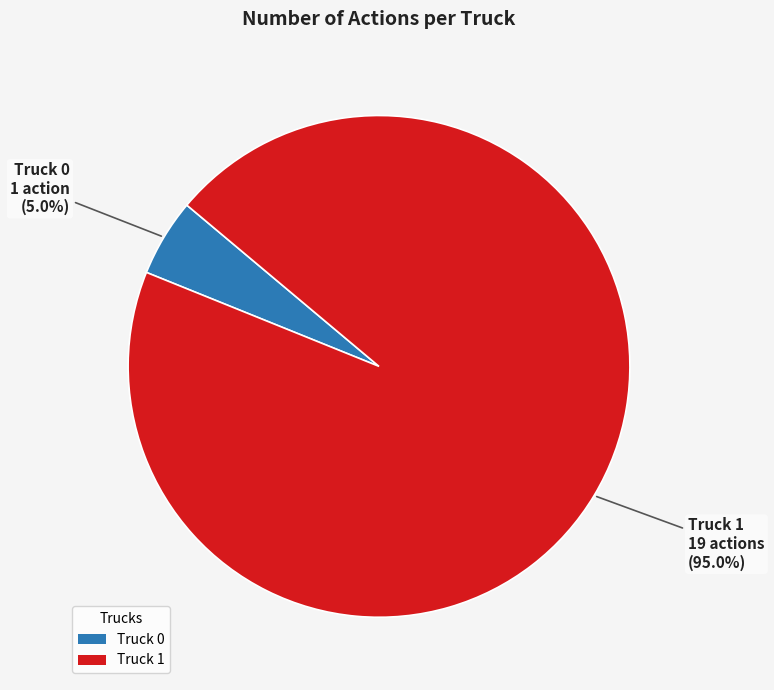

Which has a higher value, Truck 1 or Truck 0?

Truck 1